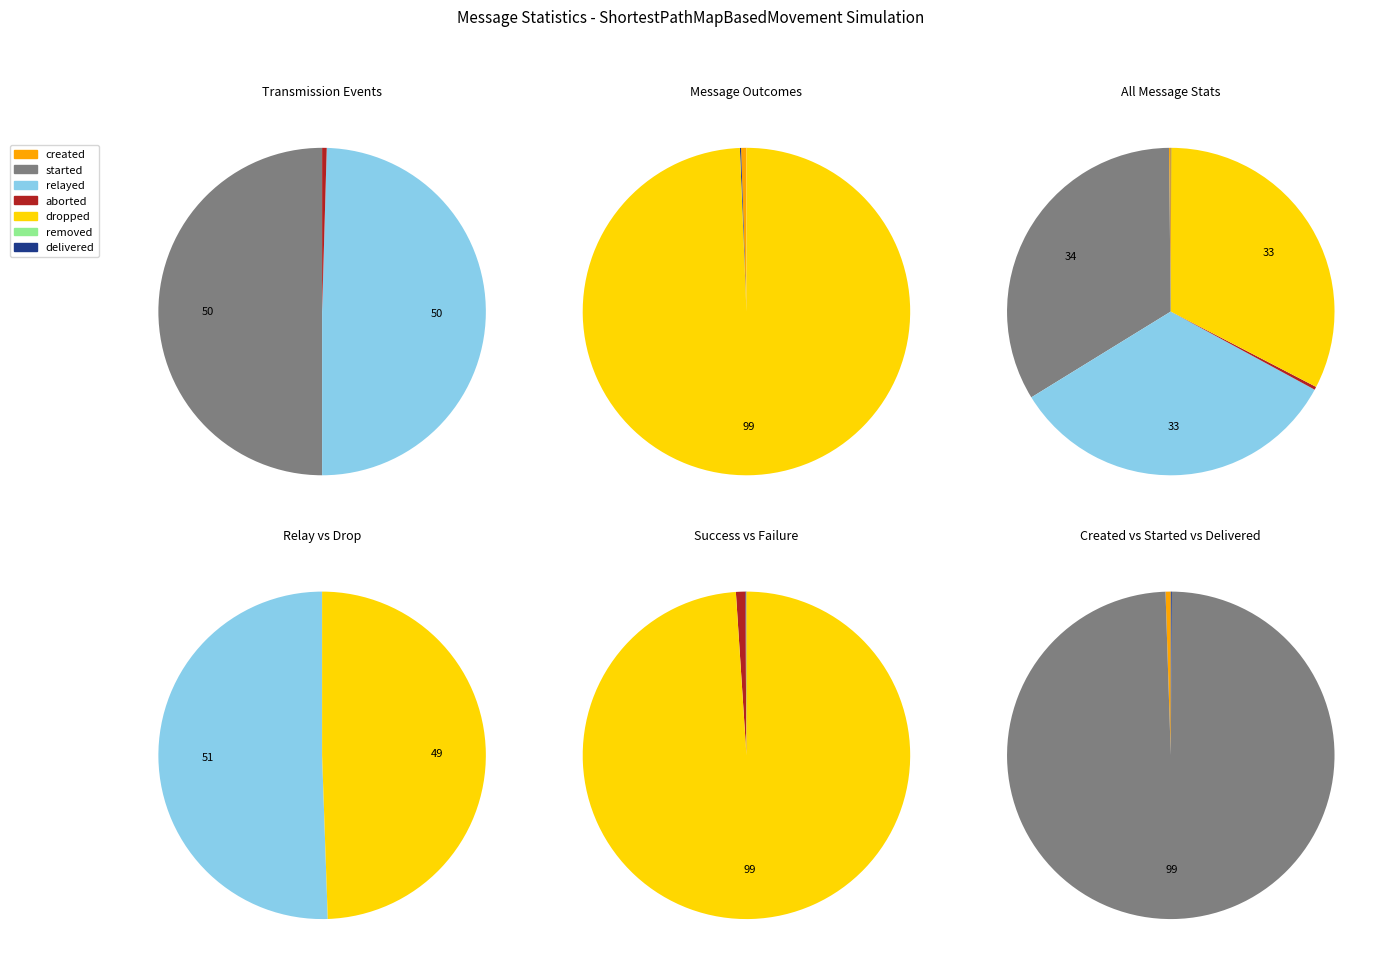

To the nearest percent, what percentage of the pie is relayed?

33%